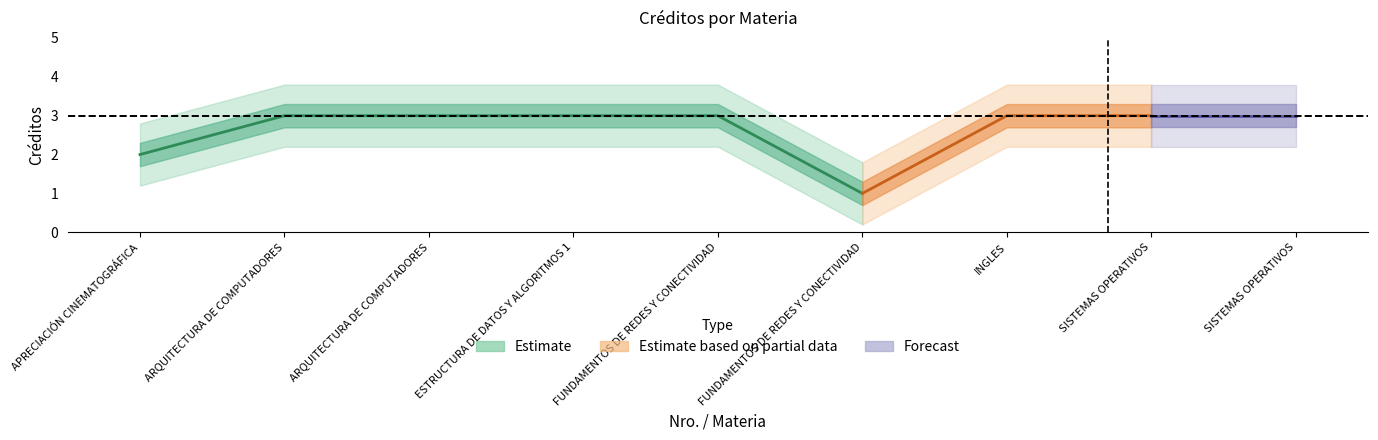

Reading right to left, list all the values displayed in this chart.

3	3	3	1	3	3	3	3	2